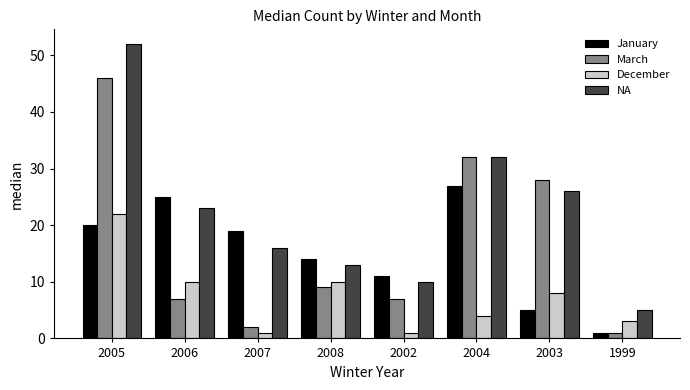

What is the difference between the highest and lowest values at 2008?

5